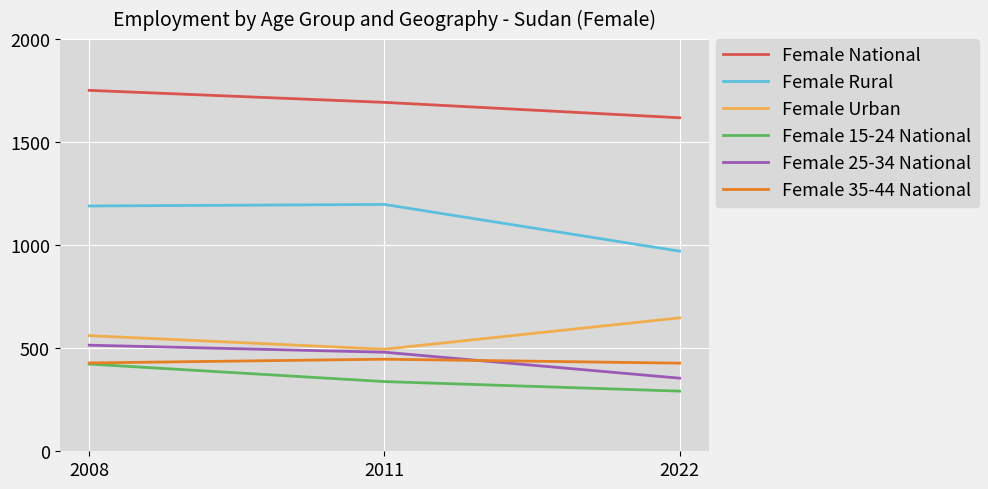

Rank the series by their maximum value, from lowest to highest.

Female 15-24 National, Female 35-44 National, Female 25-34 National, Female Urban, Female Rural, Female National